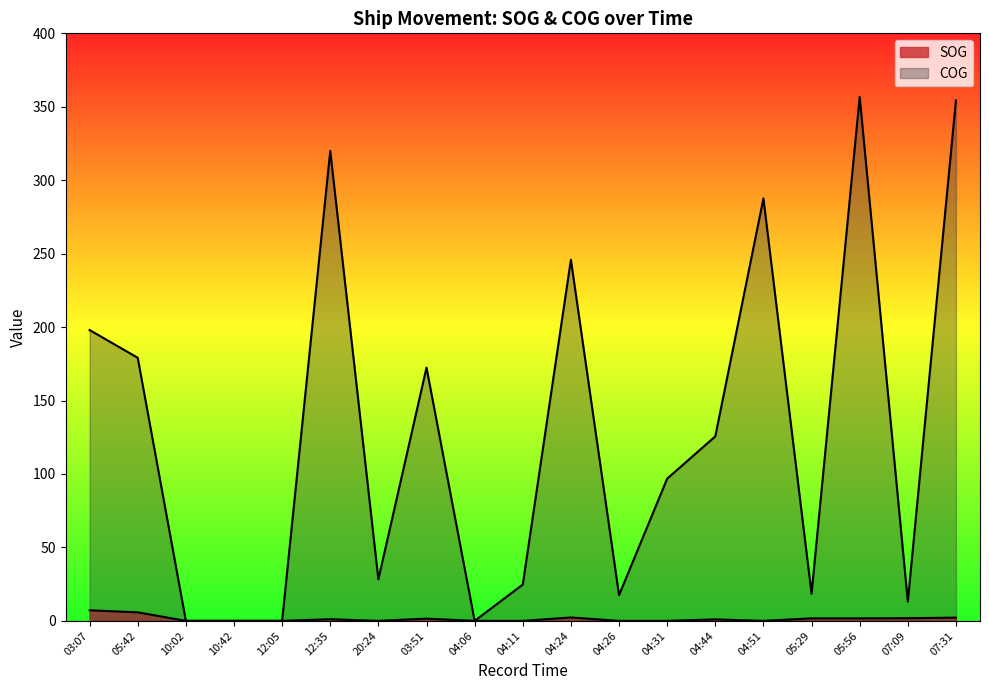

Rank the series at 05:42 from highest to lowest value.

COG, SOG